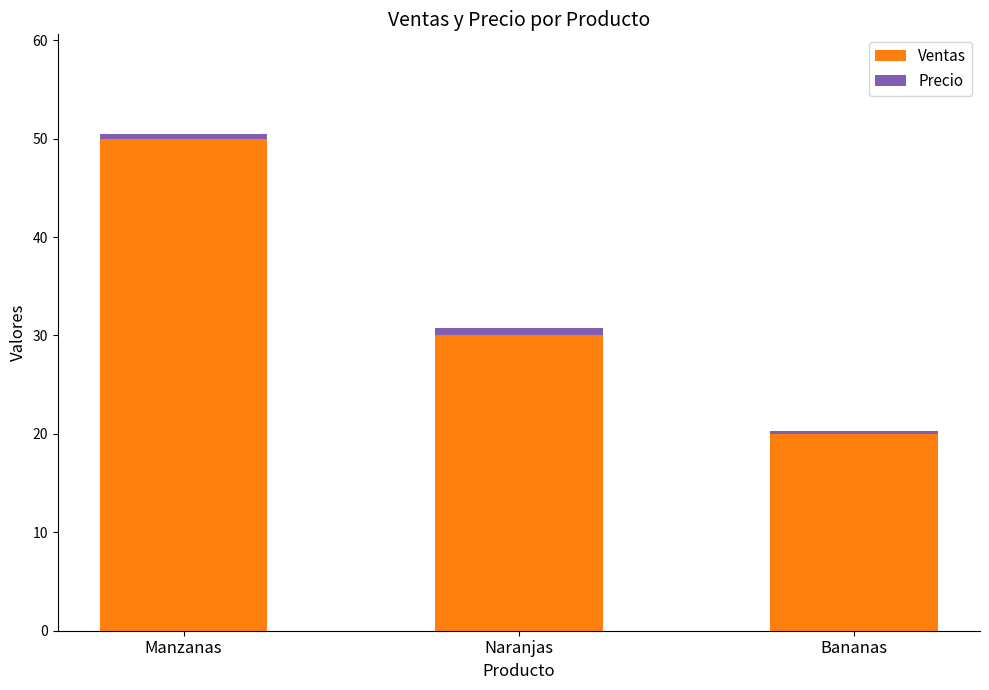

Is it true that Ventas equals 50.0 at Manzanas?

True